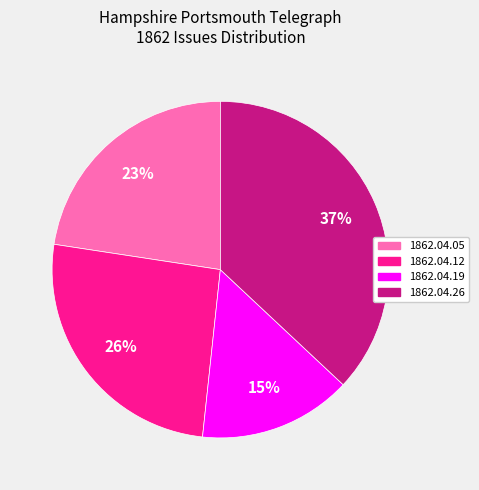

To the nearest percent, what is the difference between the largest and smallest slice percentages?

22%